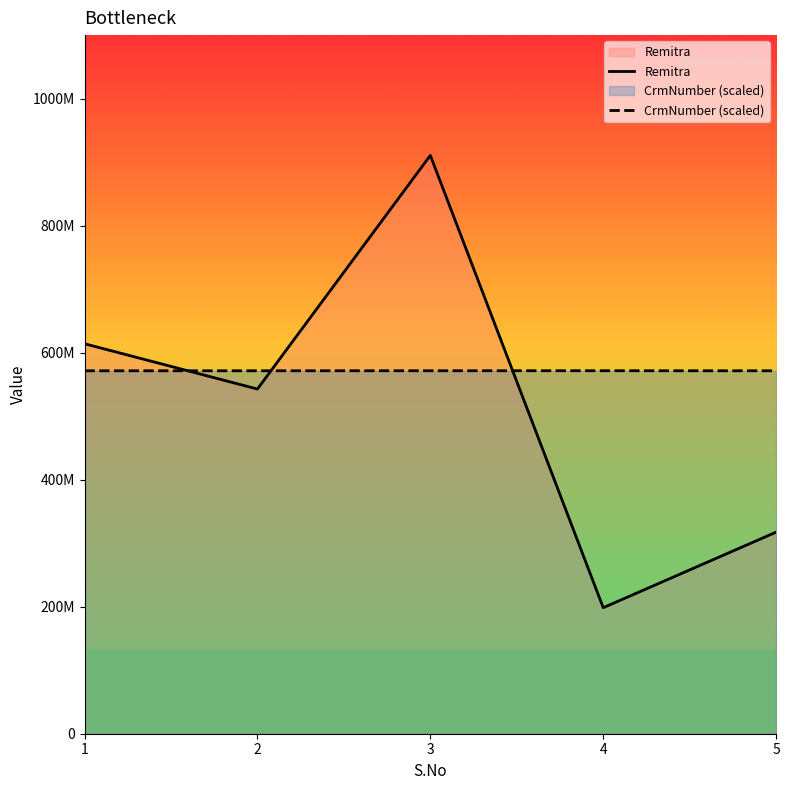

List the series in order of their peak value, highest first.

Remitra, CrmNumber (scaled)